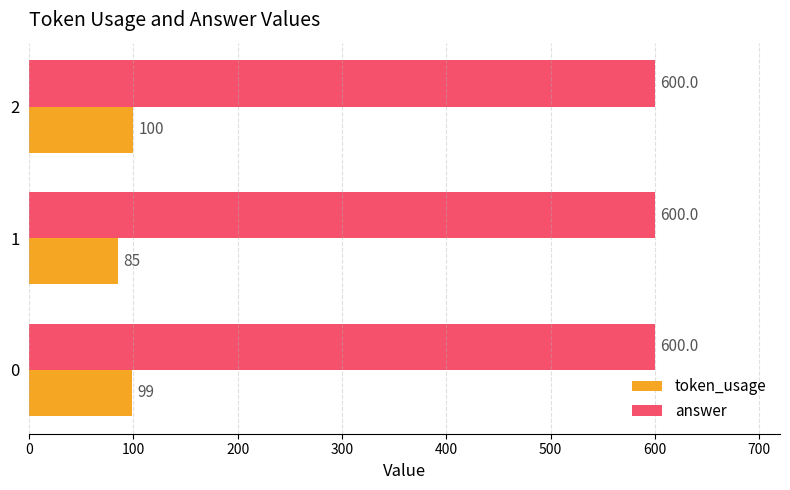

List the series in order of their peak value, highest first.

answer, token_usage